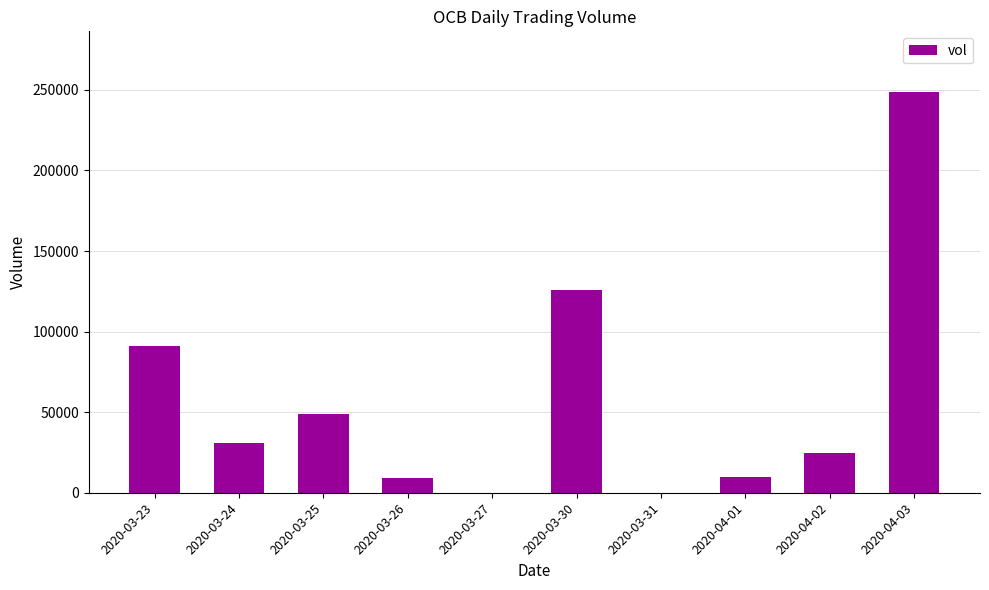

At which label is the value closest to 124500?

2020-03-30